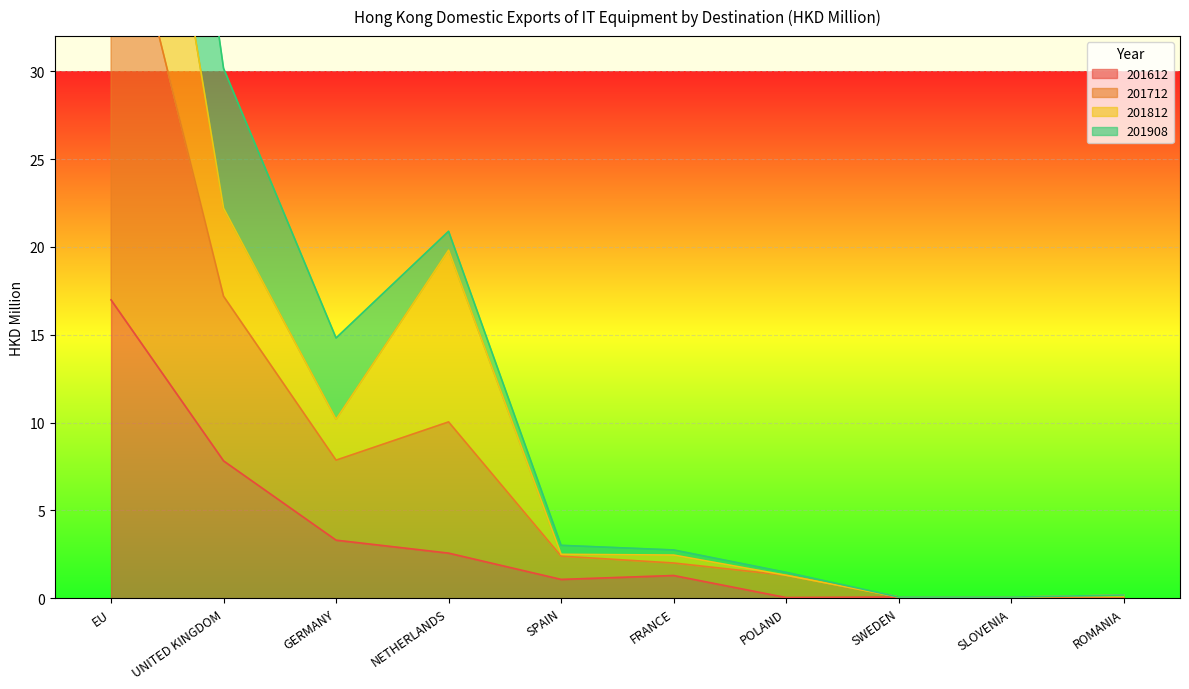

At which label does 201712 first exceed 2?

EU